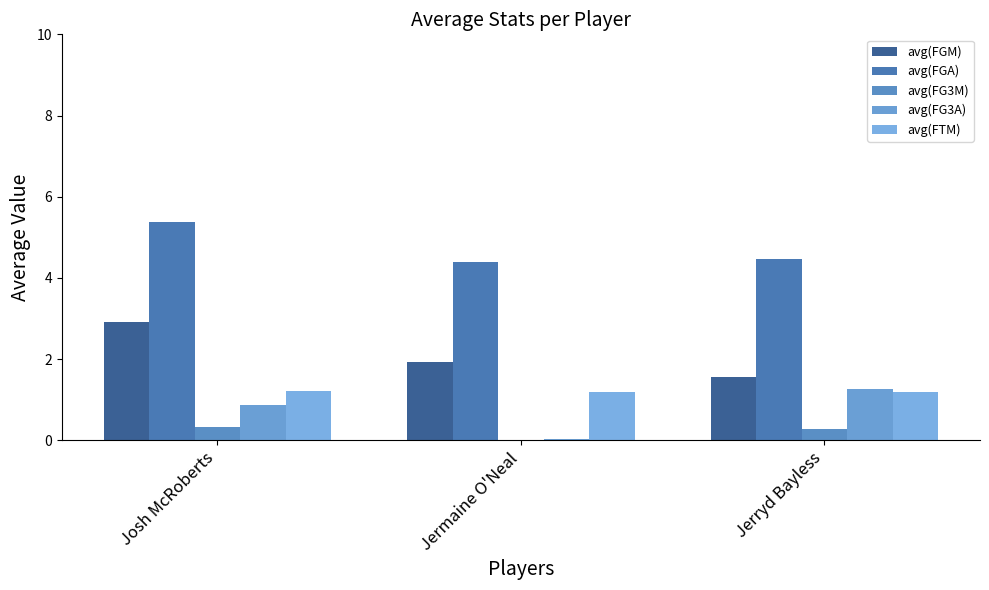

How many data points does each series have?

3